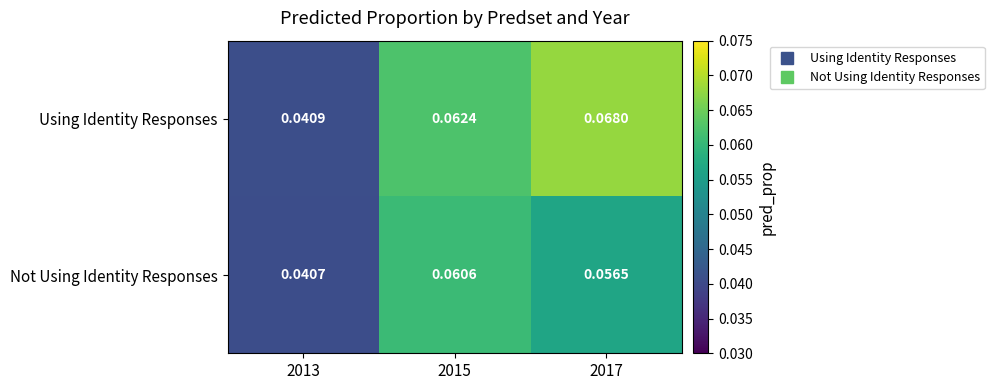

Which series has the largest total across all categories?

Using Identity Responses